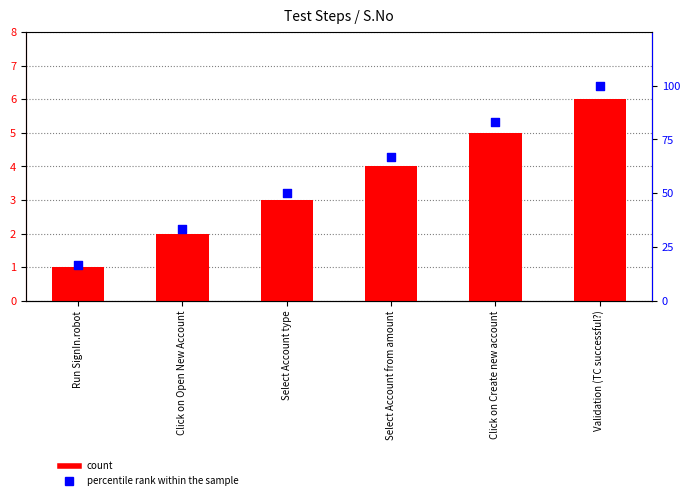

Which series contains the lowest Y value?

S.No